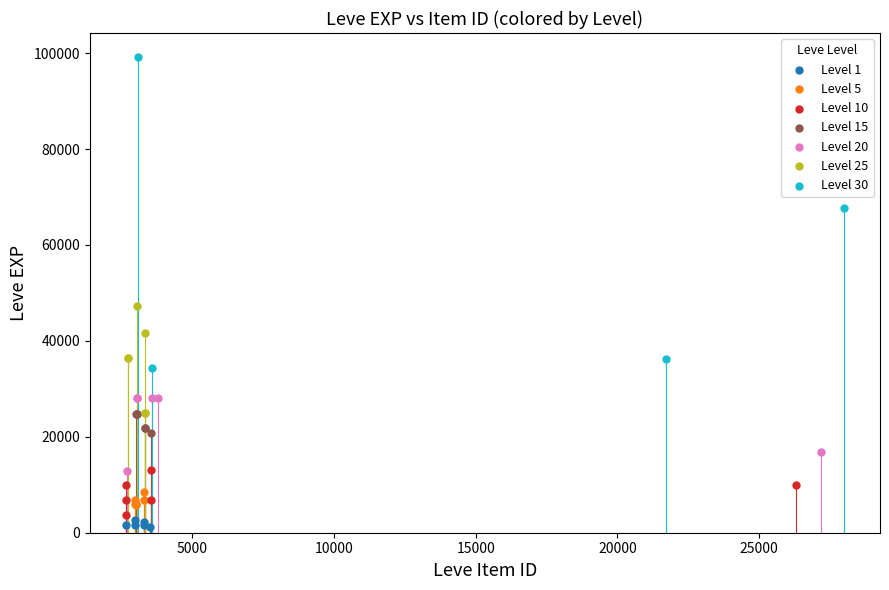

Which series reaches the maximum Y coordinate?

Level 30